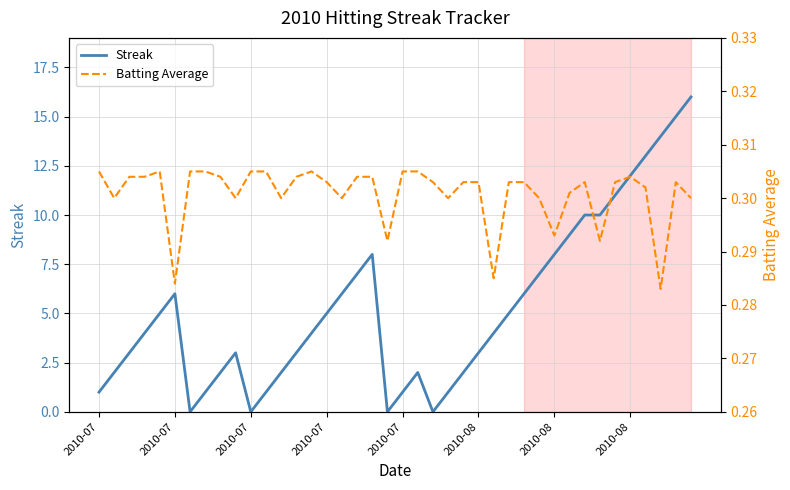

Count the Batting Average values in the range 0 to 1.

40